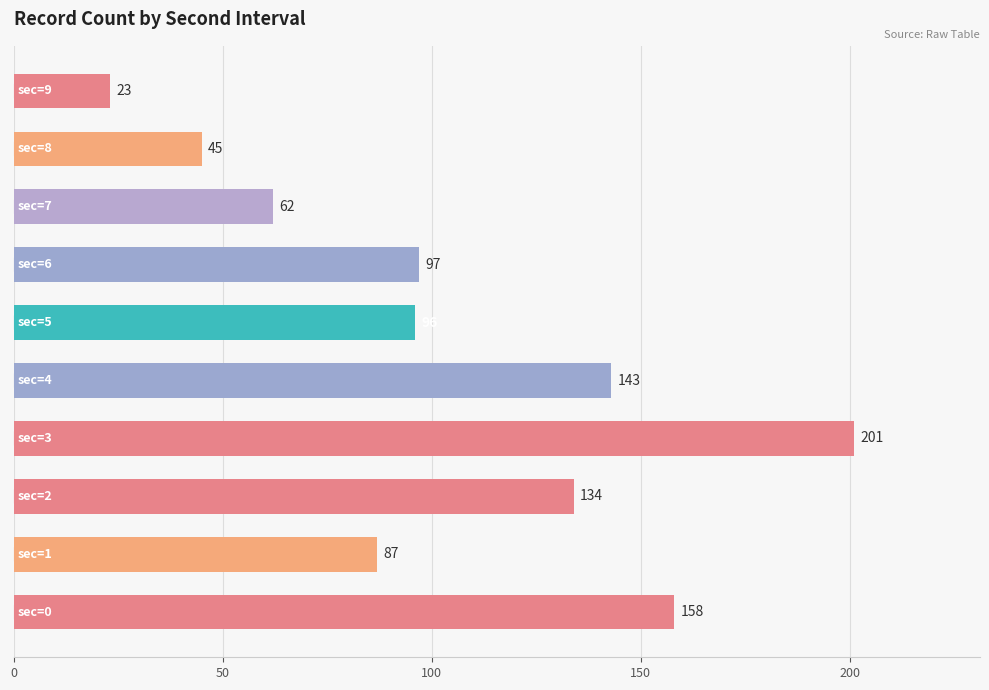

What is the average value?

105